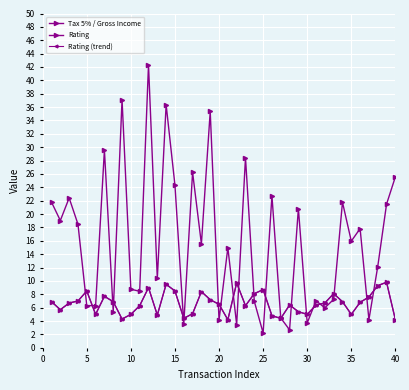

List the series in order of their peak value, highest first.

Tax 5% / Gross Income, Rating, Rating (trend)